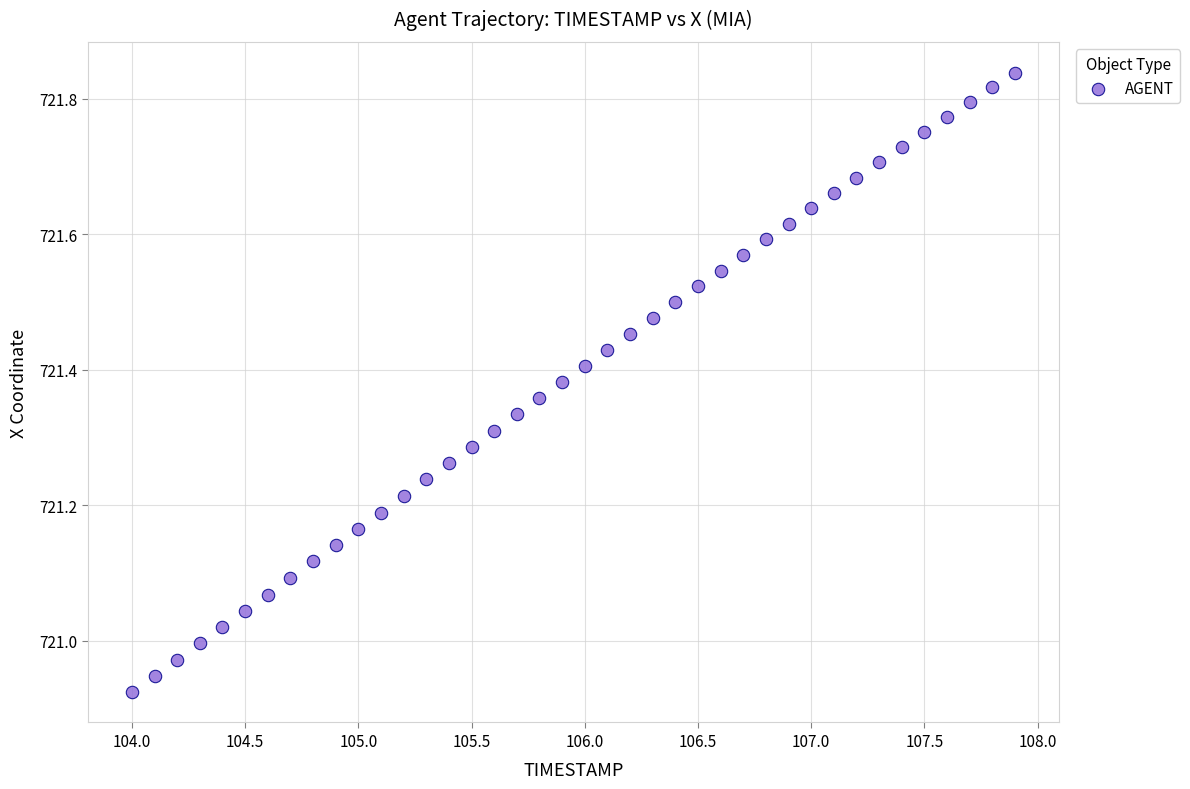

What is the range of X values (max minus min)?

3.9